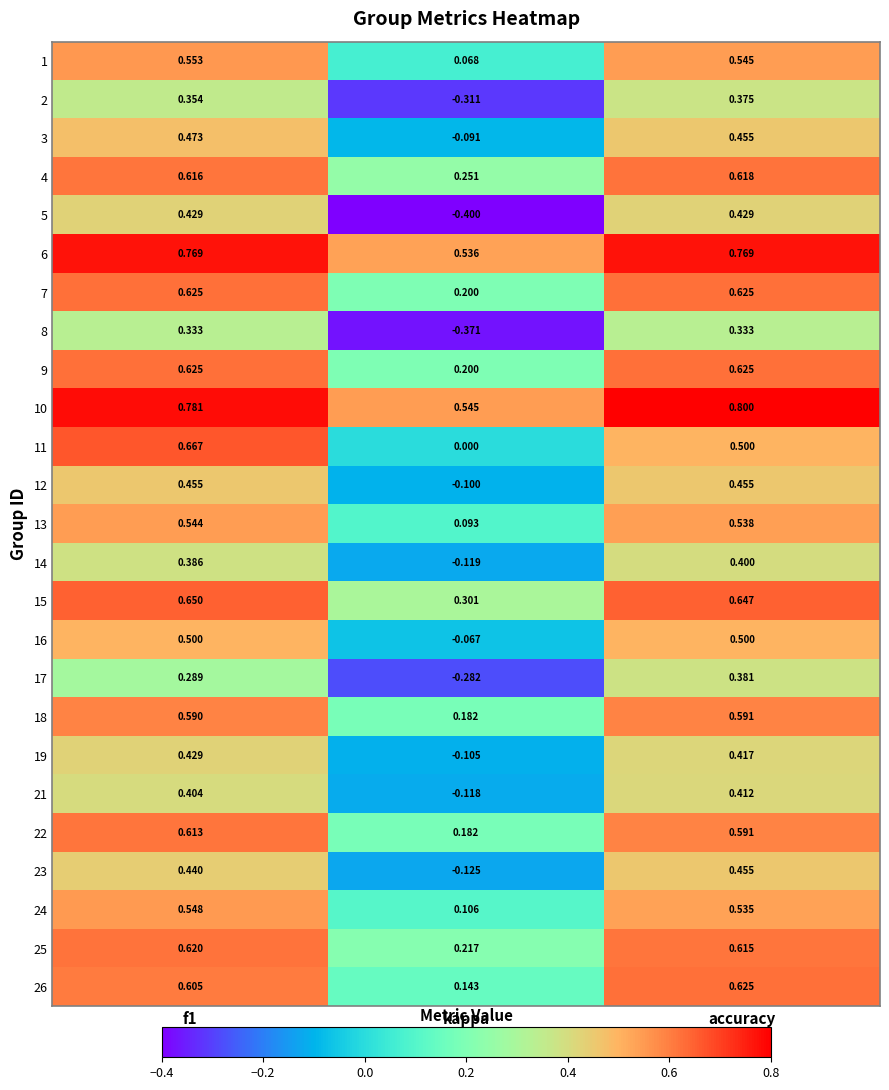

Which category has the lowest value in the 25 series?

kappa